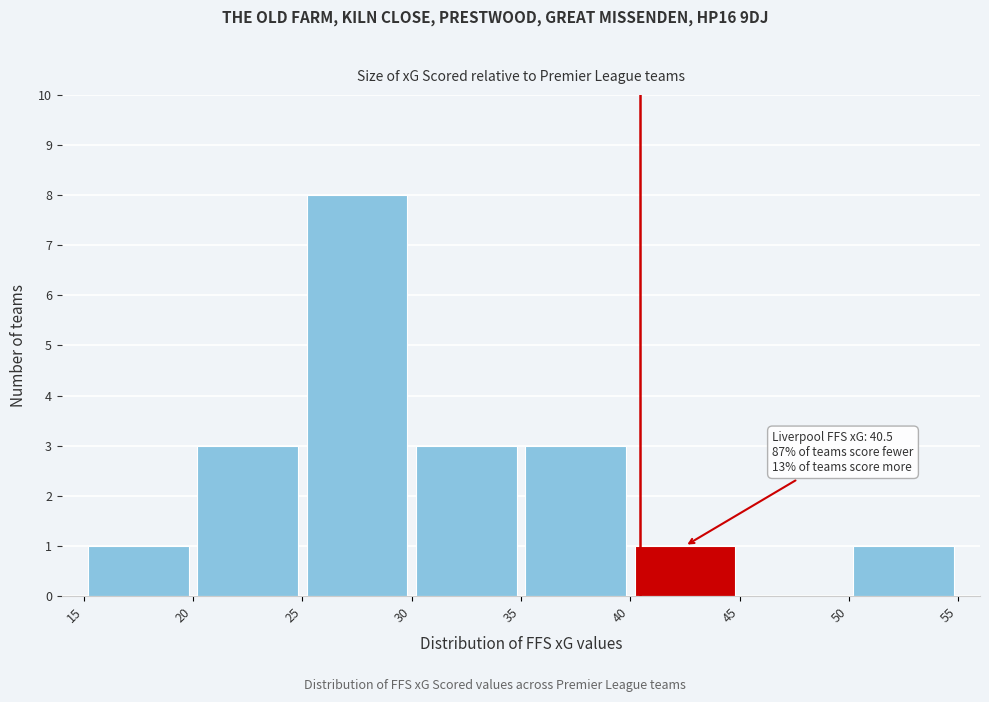

Over which range of the x-axis is the bar tallest?

25 to 30